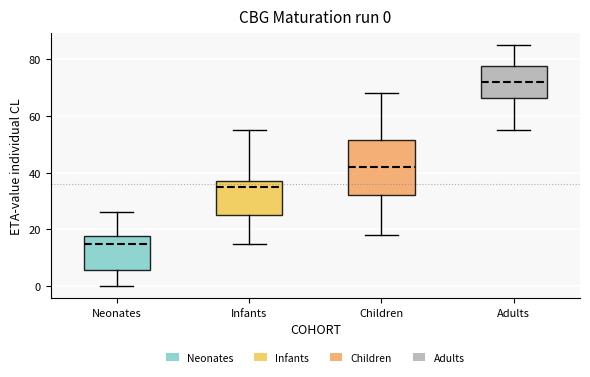

Comparing the boxes themselves (not the whiskers), which one is the tallest?

Children